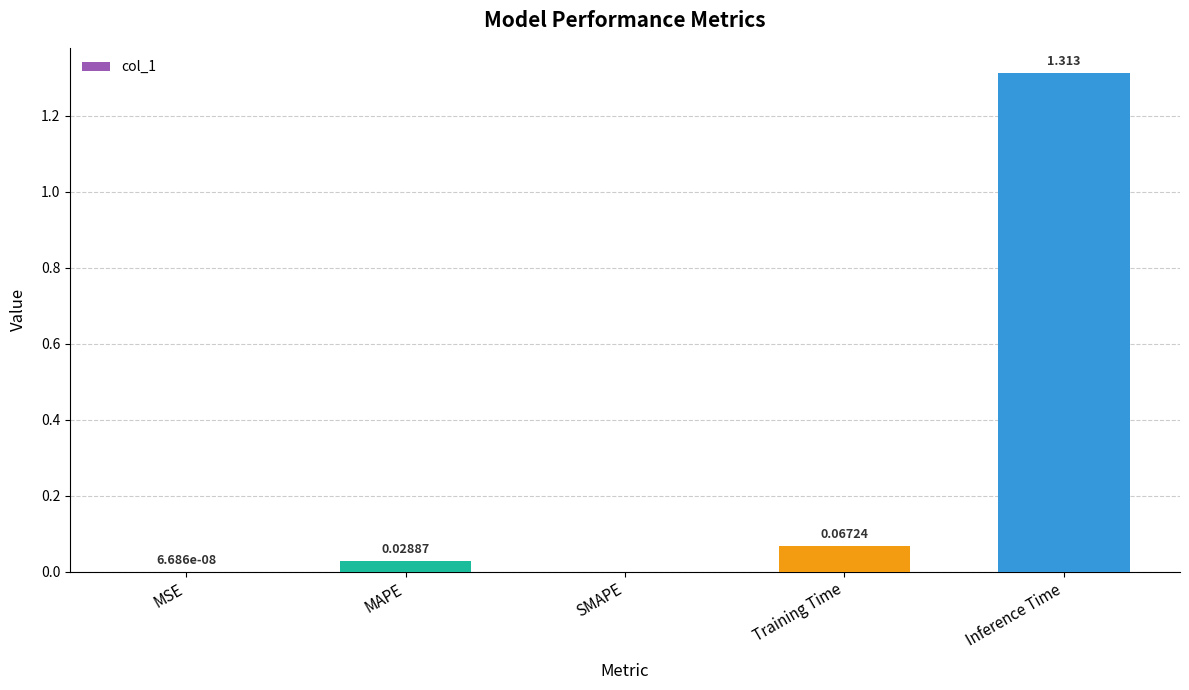

Which category has the highest value across all series?

Inference Time